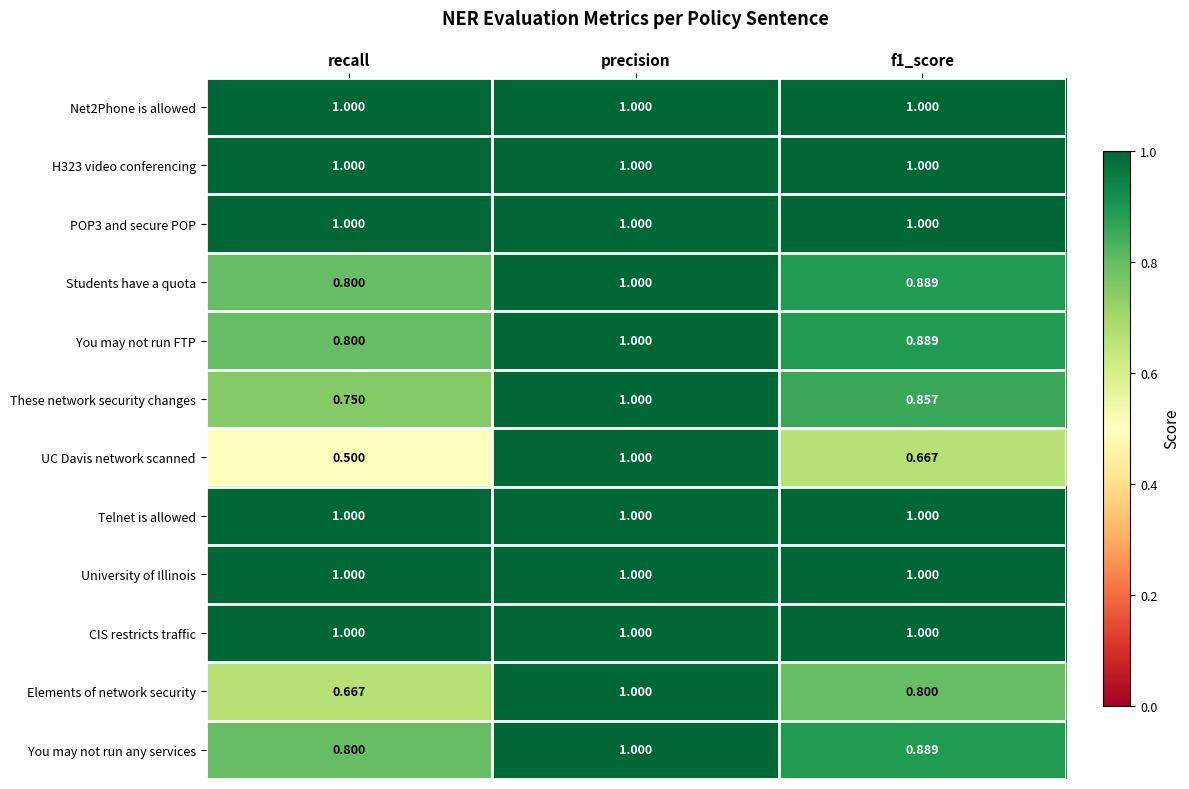

Which category has the lowest value across all series?

recall